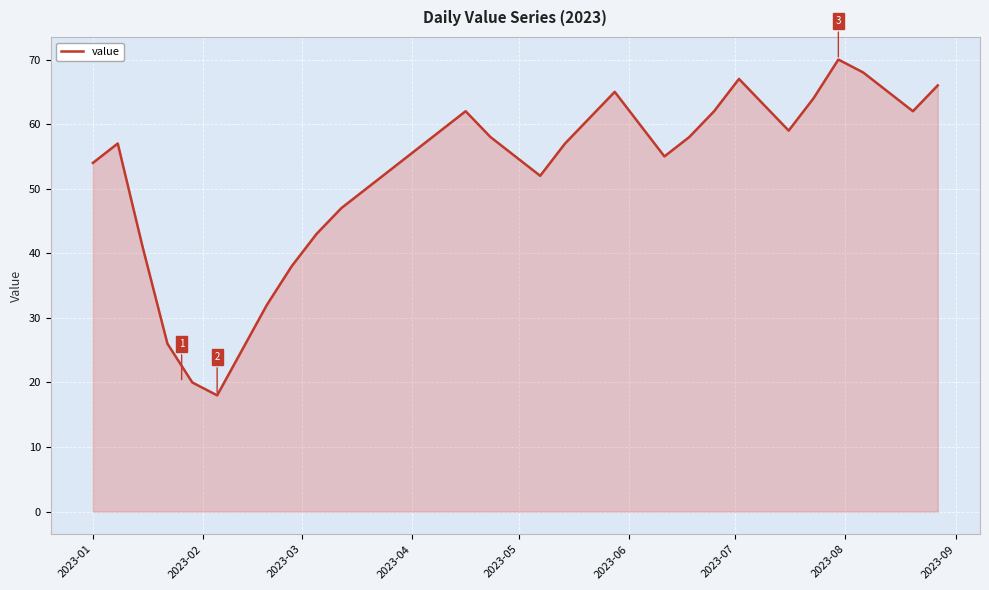

What is the difference between the maximum and minimum values?

52